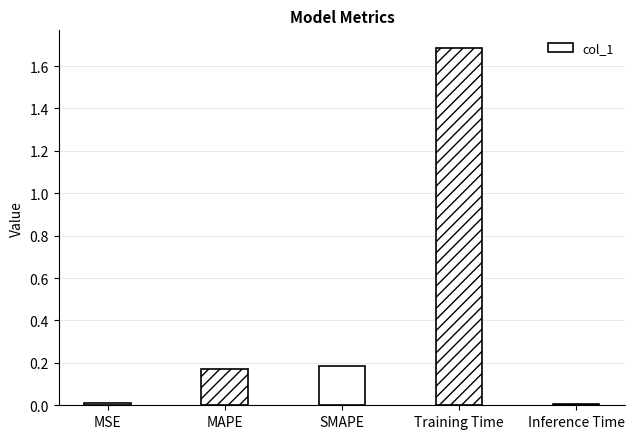

What is the label of the 2nd bar from the left?

MAPE